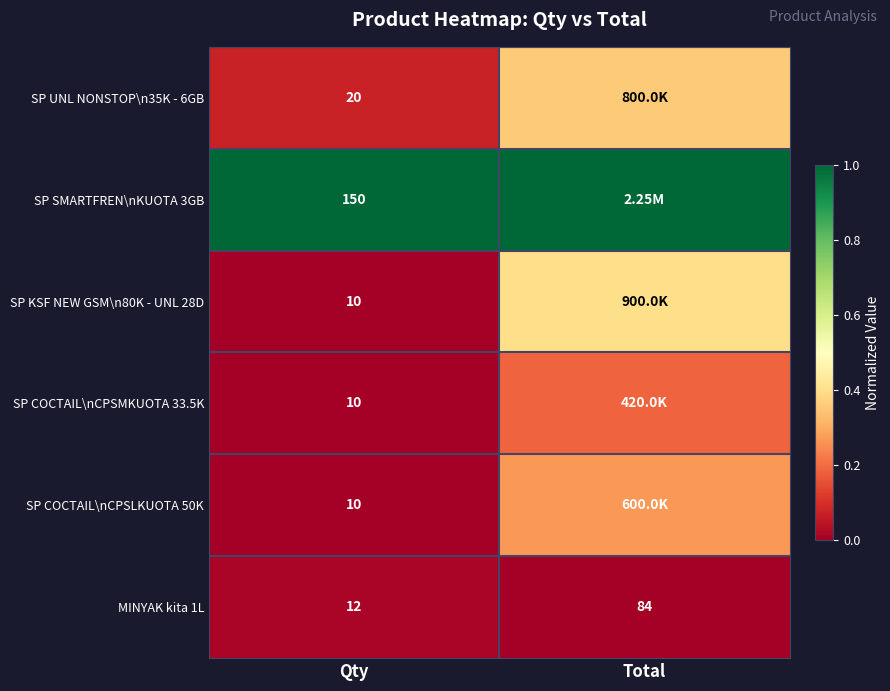

The SP KSF NEW GSM\n80K - UNL 28D series shows 0.1 at Total. True or false?

False